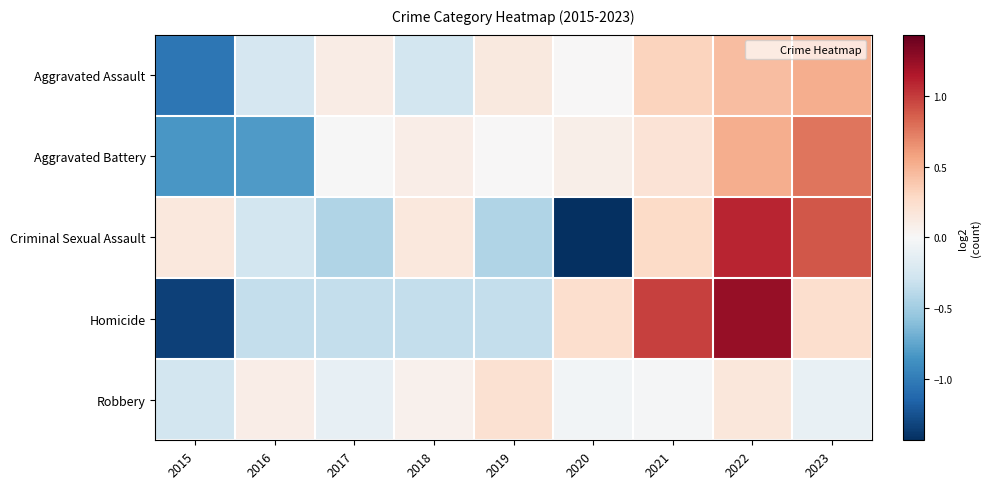

What is the difference between the highest and lowest values at 2021?

1.0